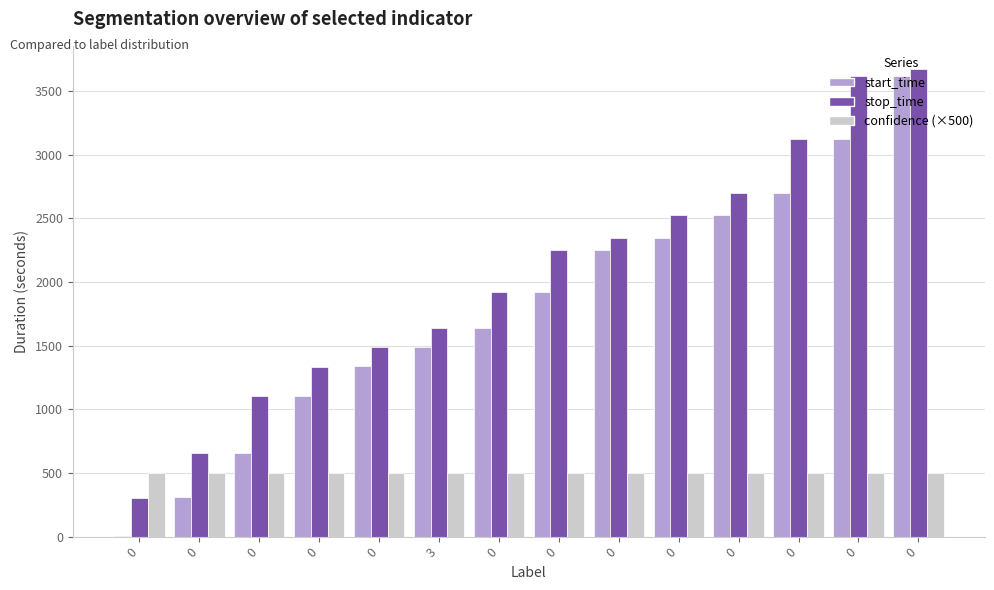

How many categories are shown in the chart?

14